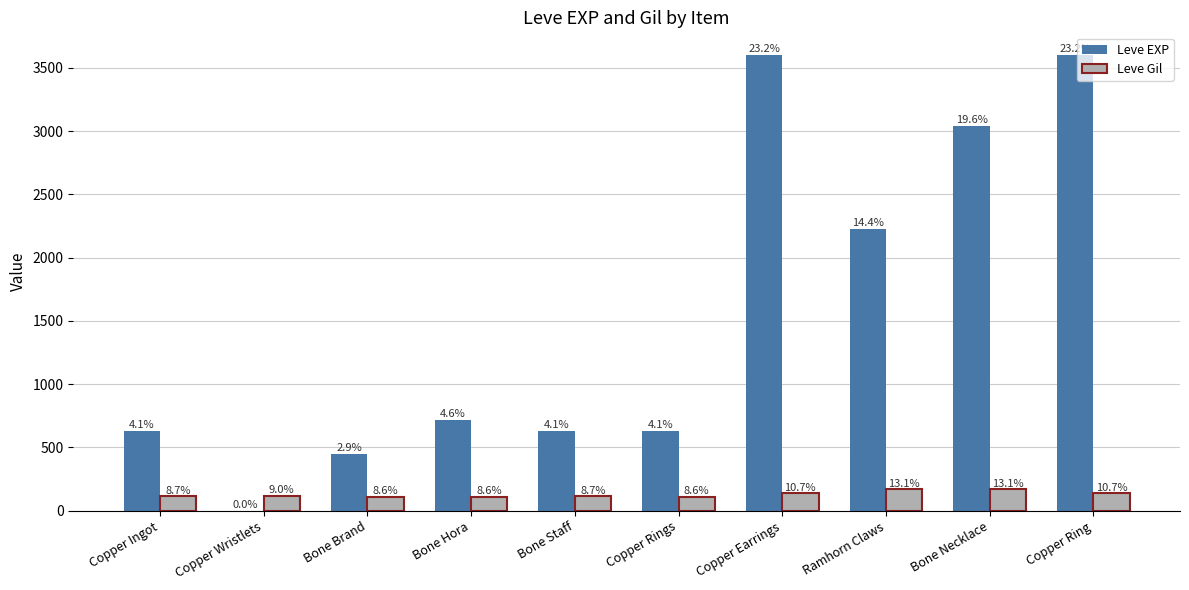

What is the approximate value of Leve EXP at Copper Ingot?

630